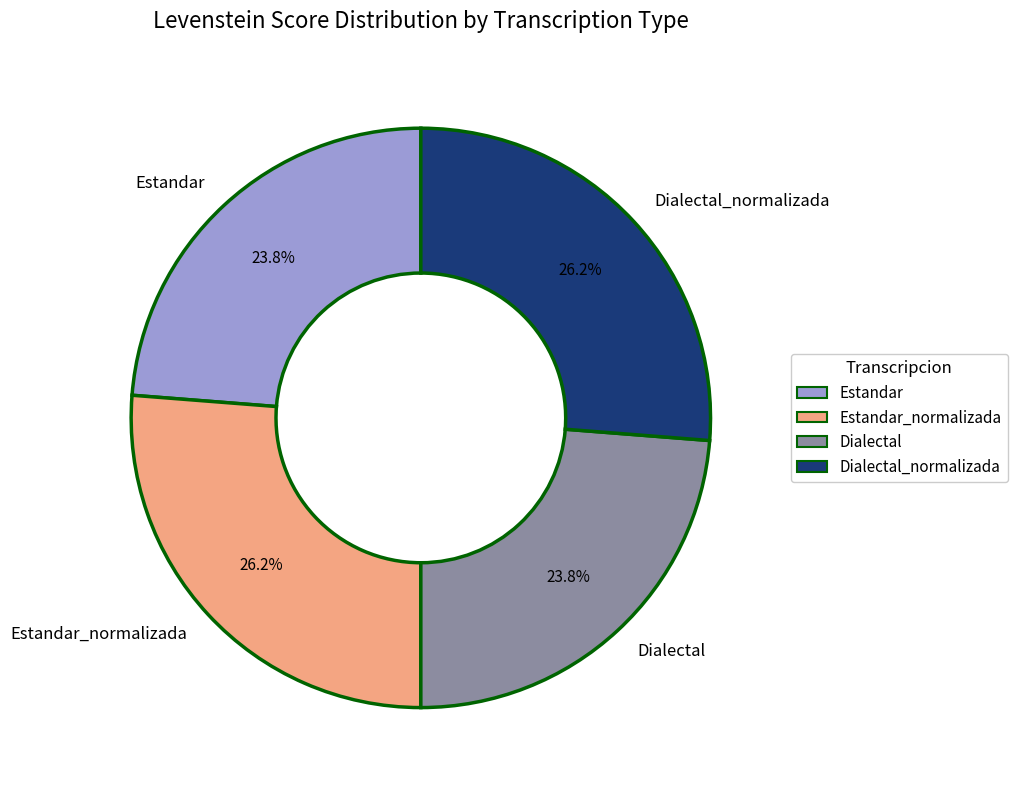

To the nearest percent, what portion does Estandar_normalizada represent?

26%